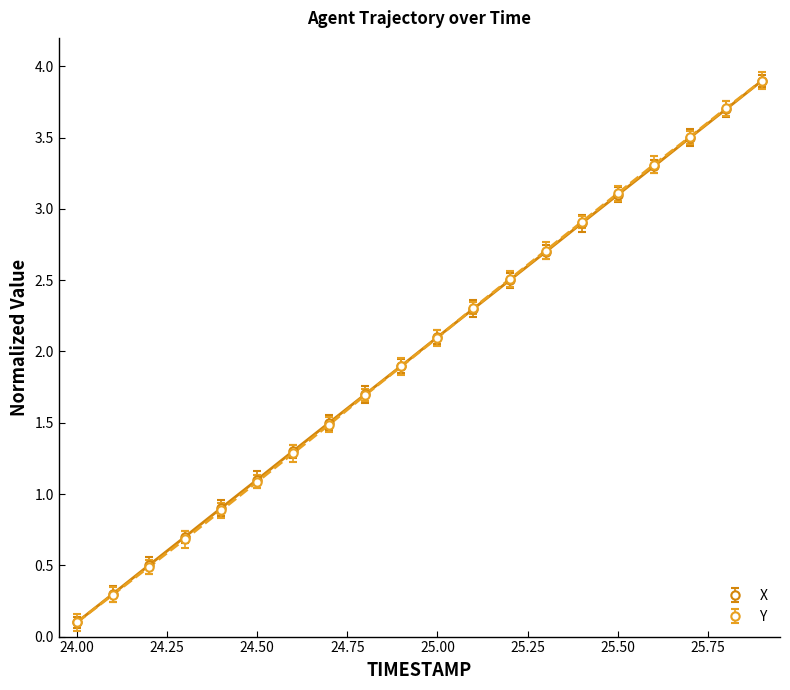

Is this an area chart (filled region under the line)?

No